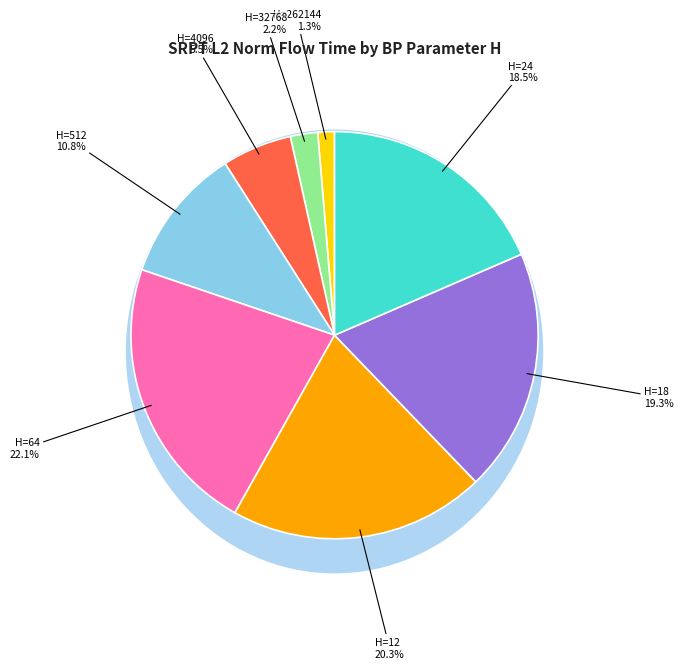

Is there any slice that represents more than half of the pie?

No